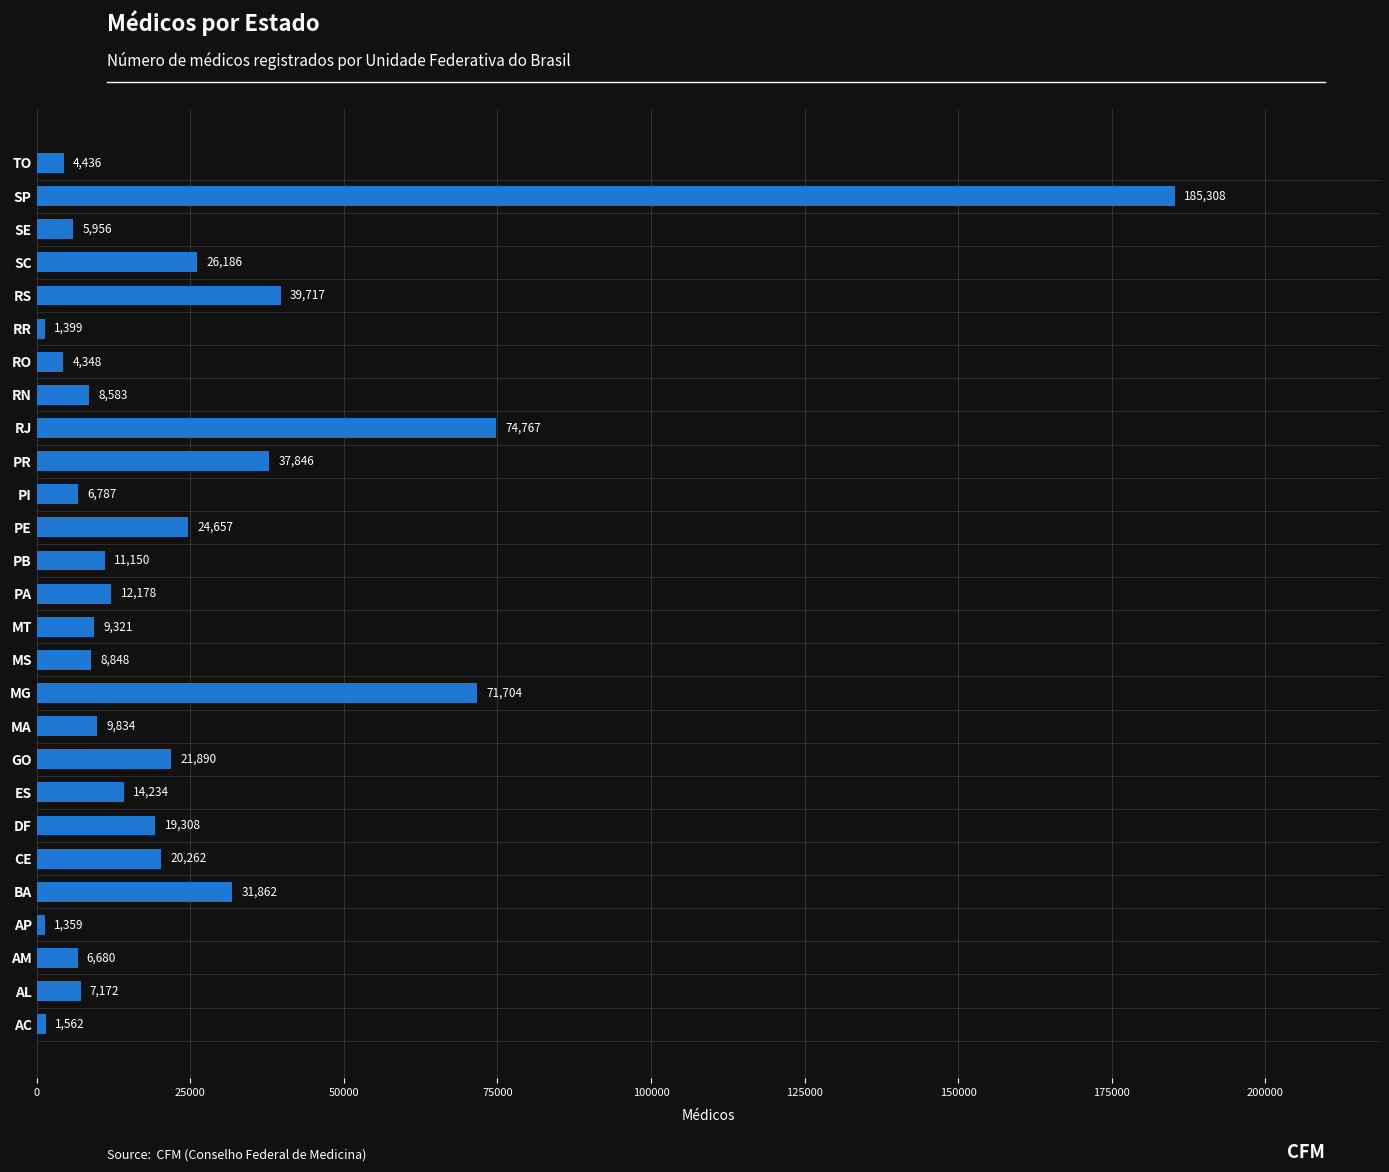

The chart shows a value of 14234 at ES. True or false?

True